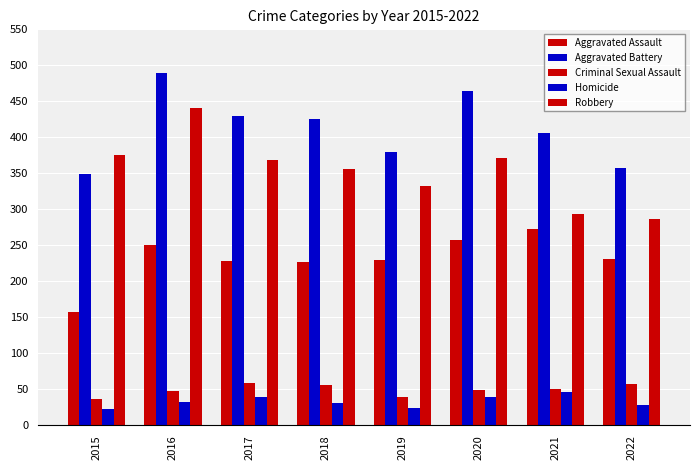

Reading left to right, transcribe all the data shown in this chart.

Aggravated Assault: 2015=157	2016=250	2017=228	2018=227	2019=229	2020=257	2021=273	2022=231
Aggravated Battery: 2015=349	2016=490	2017=430	2018=425	2019=380	2020=465	2021=406	2022=358
Criminal Sexual Assault: 2015=37	2016=48	2017=59	2018=56	2019=39	2020=49	2021=50	2022=57
Homicide: 2015=23	2016=33	2017=40	2018=31	2019=24	2020=39	2021=46	2022=29
Robbery: 2015=375	2016=441	2017=369	2018=356	2019=333	2020=372	2021=294	2022=287